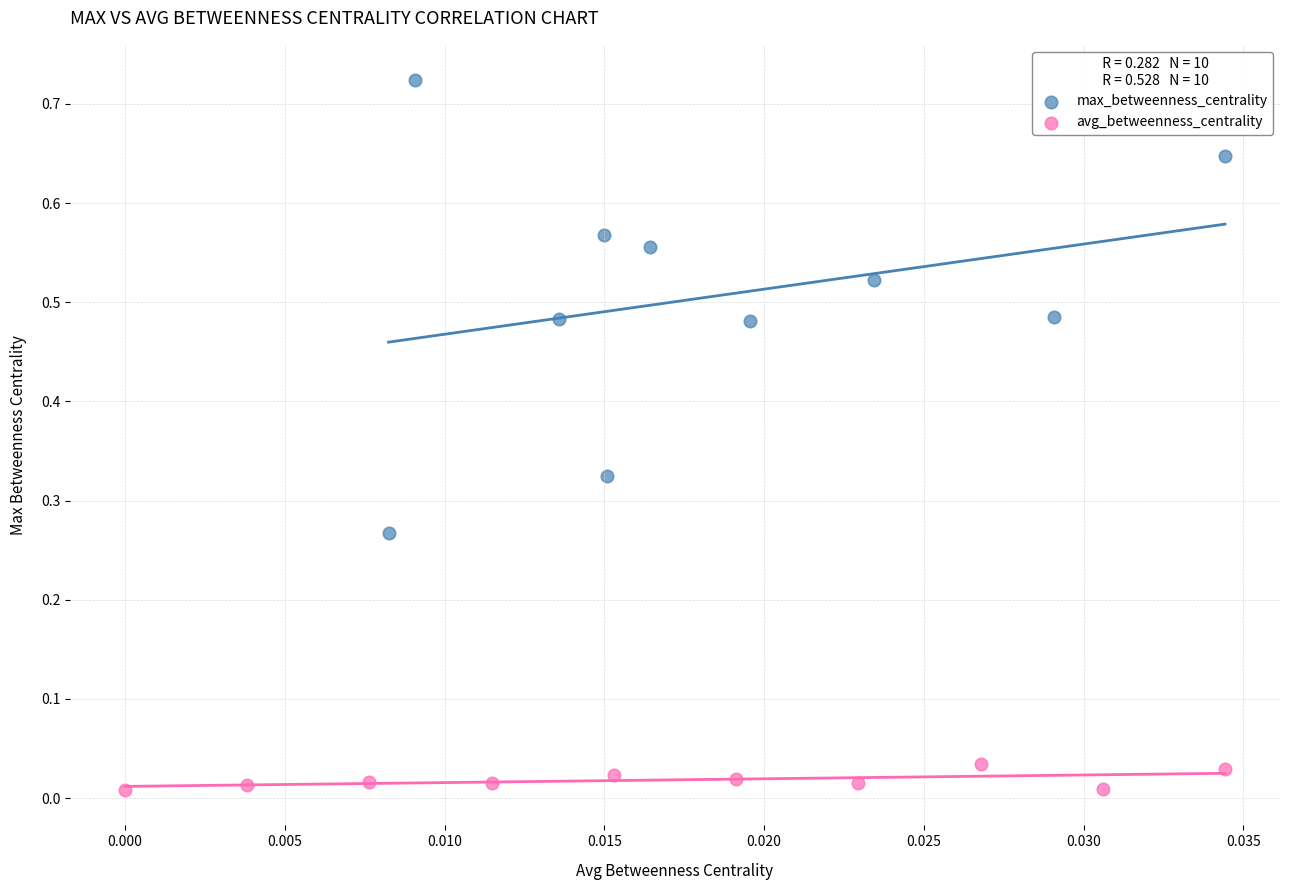

Which series has the widest spread of Y values?

max_betweenness_centrality